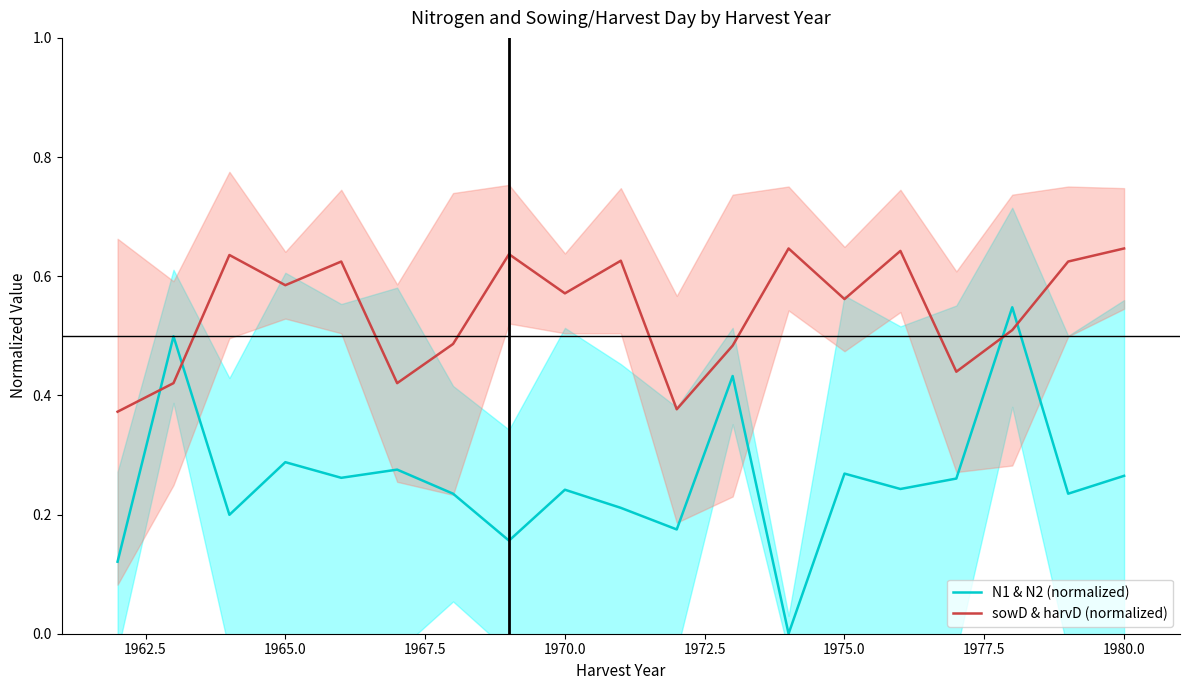

True or false: N1 & N2 (normalized) and sowD & harvD (normalized) intersect in this chart.

True